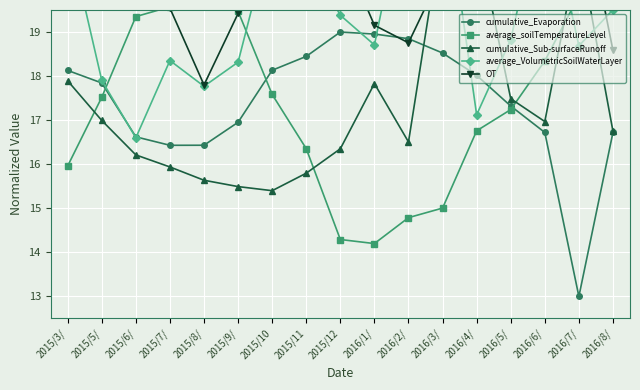

How many categories are shown in the chart?

17